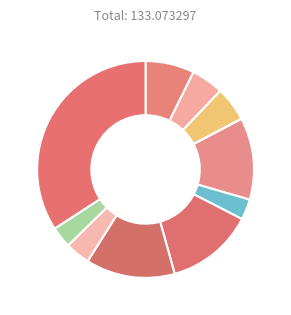

Count the number of slices in the pie.

11